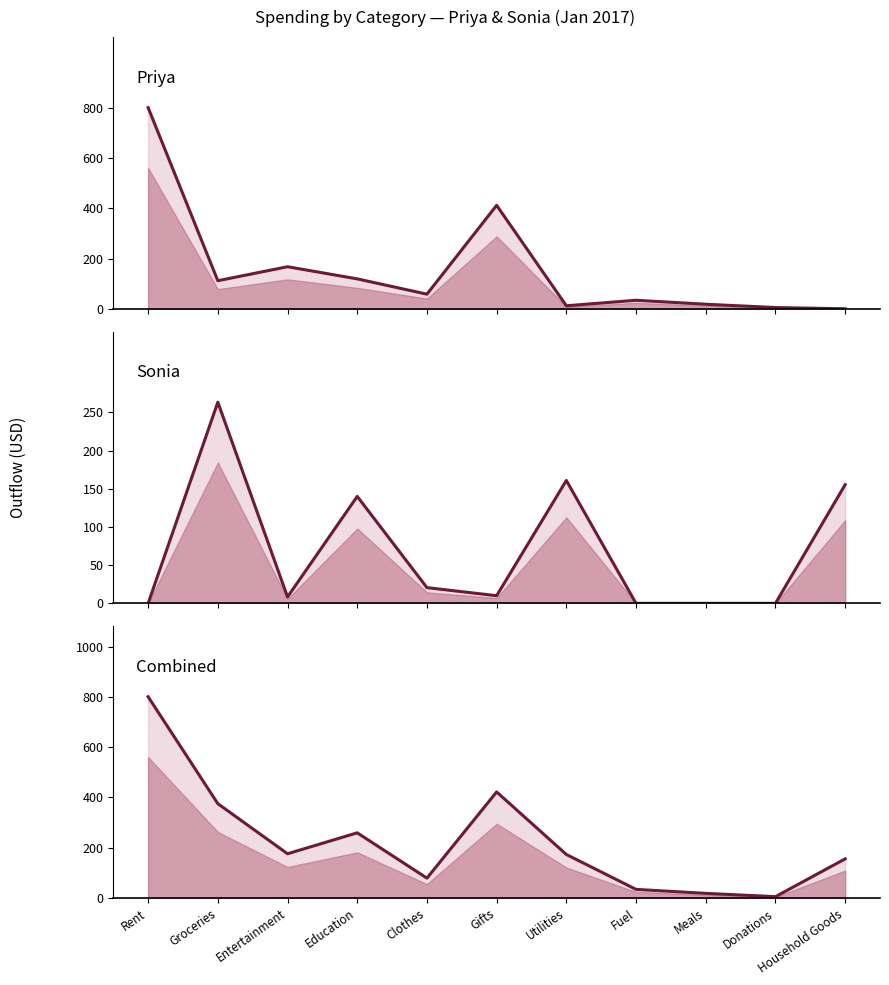

At Meals, list the series in order from largest to smallest.

Priya Outflow, Combined Outflow, Sonia Outflow